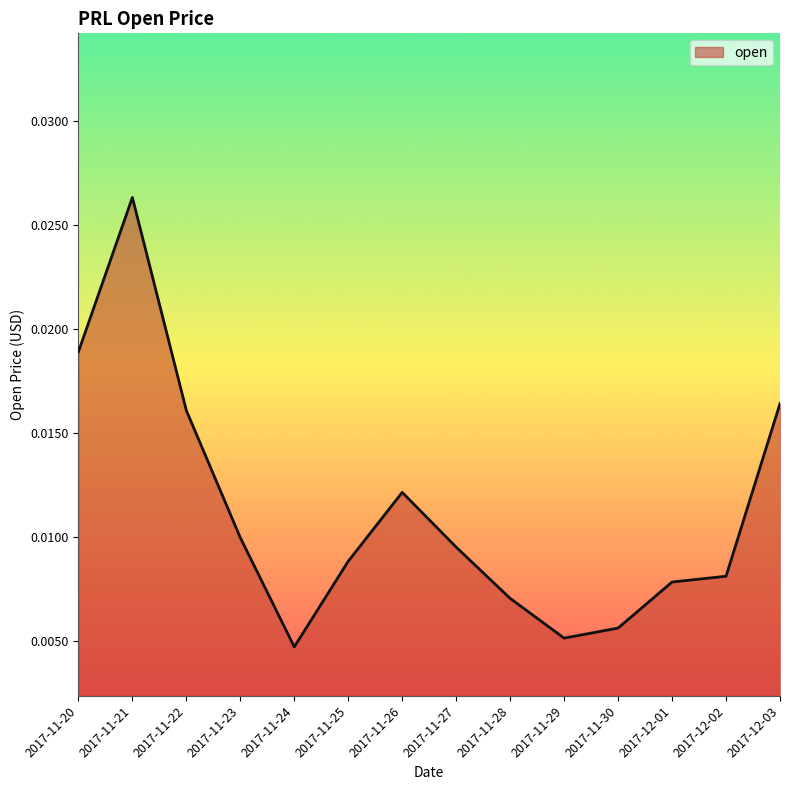

Where is the data nearest to the value 0?

2017-11-24